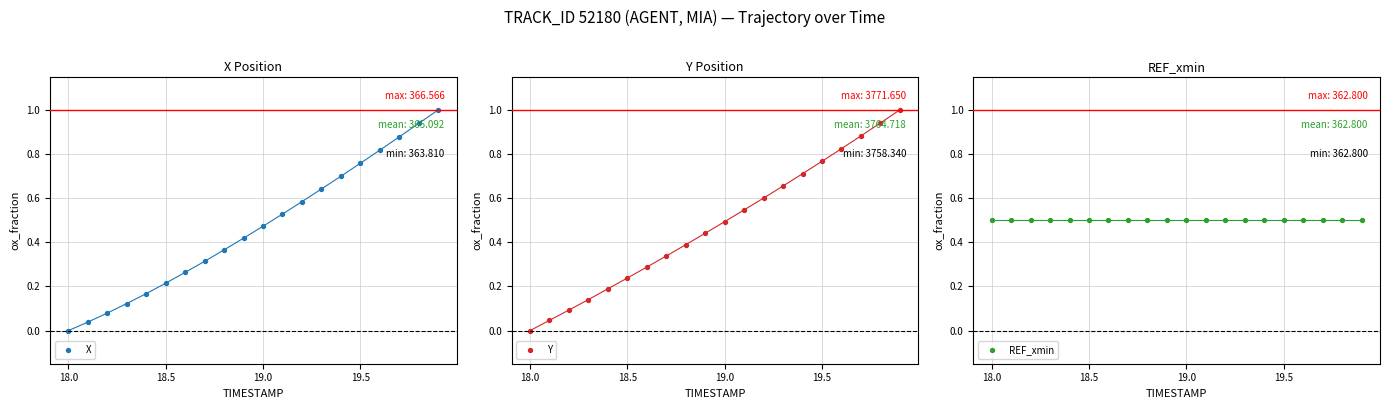

At how many categories does at least one series exceed 0?

20